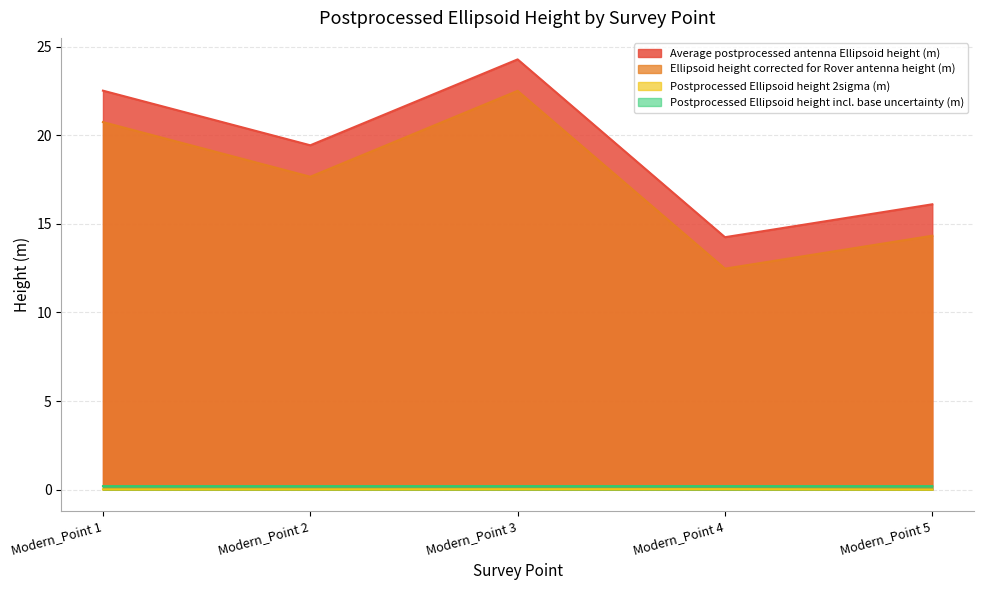

At which label does Average postprocessed antenna Ellipsoid height (m) first exceed 19?

Modern_Point 1